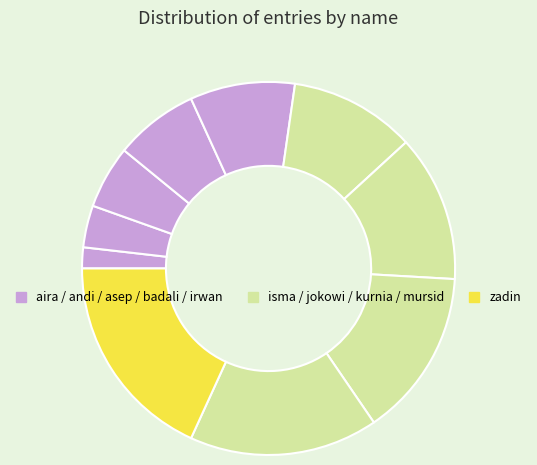

Which slice is the smallest?

aira